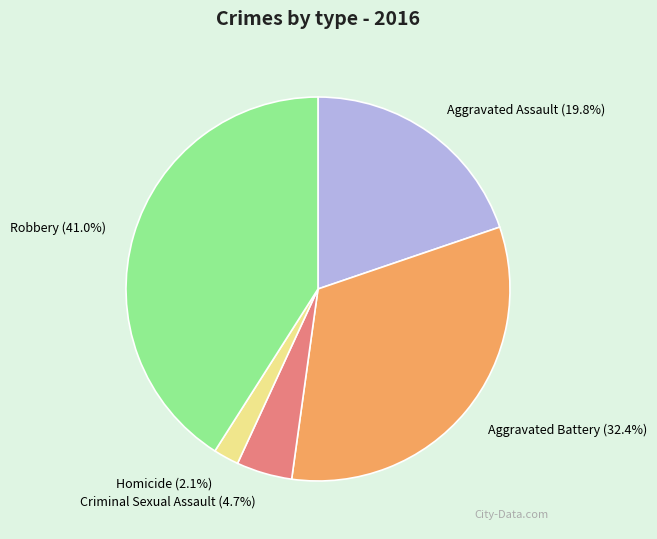

What is the largest slice in the pie chart?

Robbery